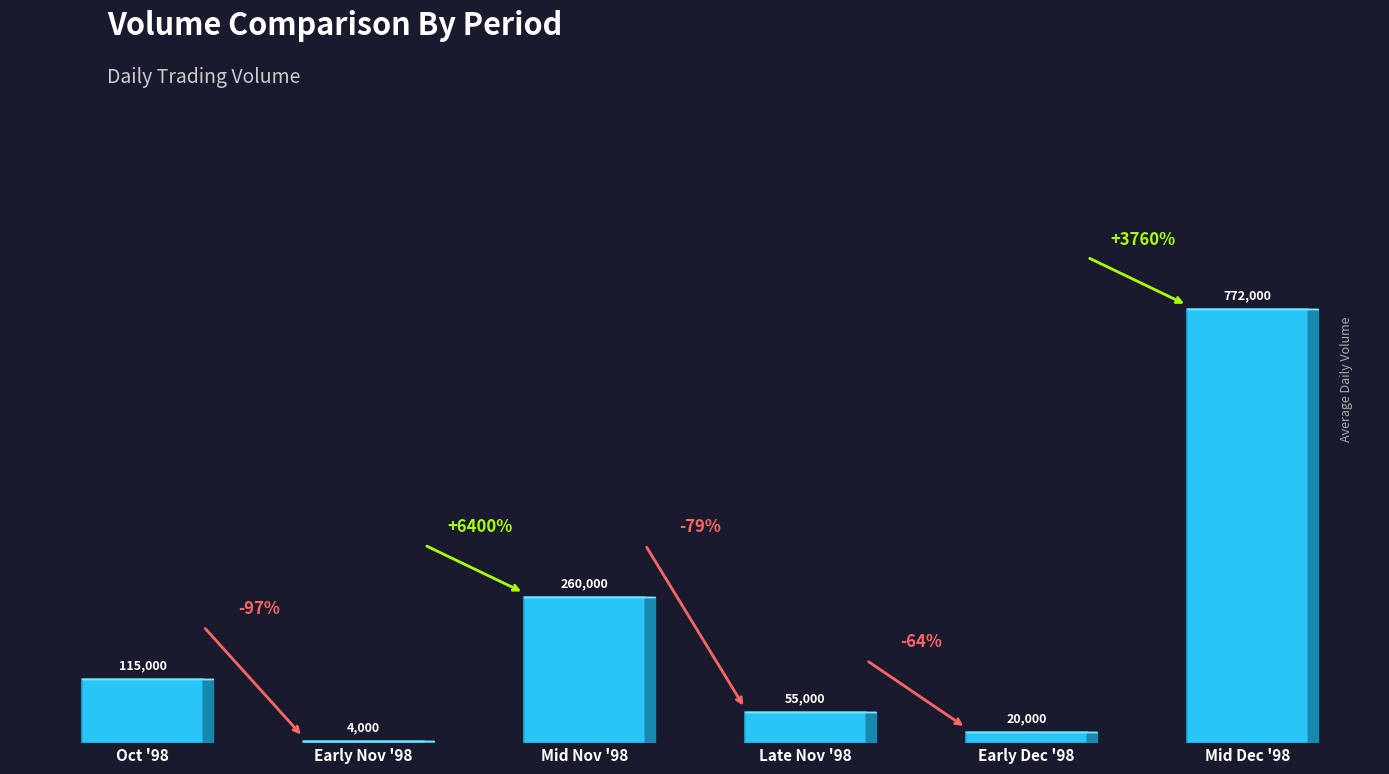

Reading right to left, transcribe all the data shown in this chart.

Mid Dec '98=772000	Early Dec '98=20000	Late Nov '98=55000	Mid Nov '98=260000	Early Nov '98=4000	Oct '98=115000